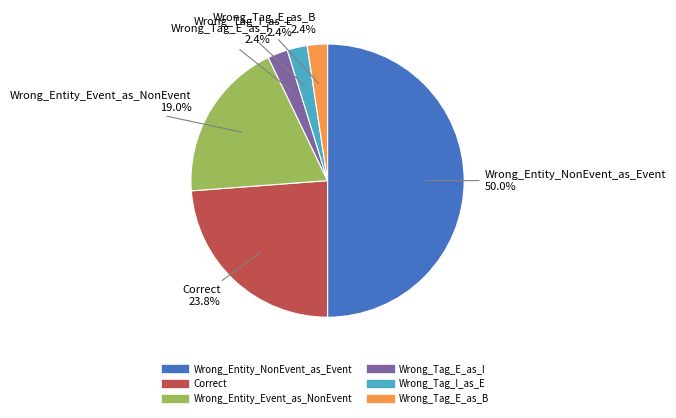

Which has a higher value, Wrong_Entity_Event_as_NonEvent or Wrong_Tag_I_as_E?

Wrong_Entity_Event_as_NonEvent